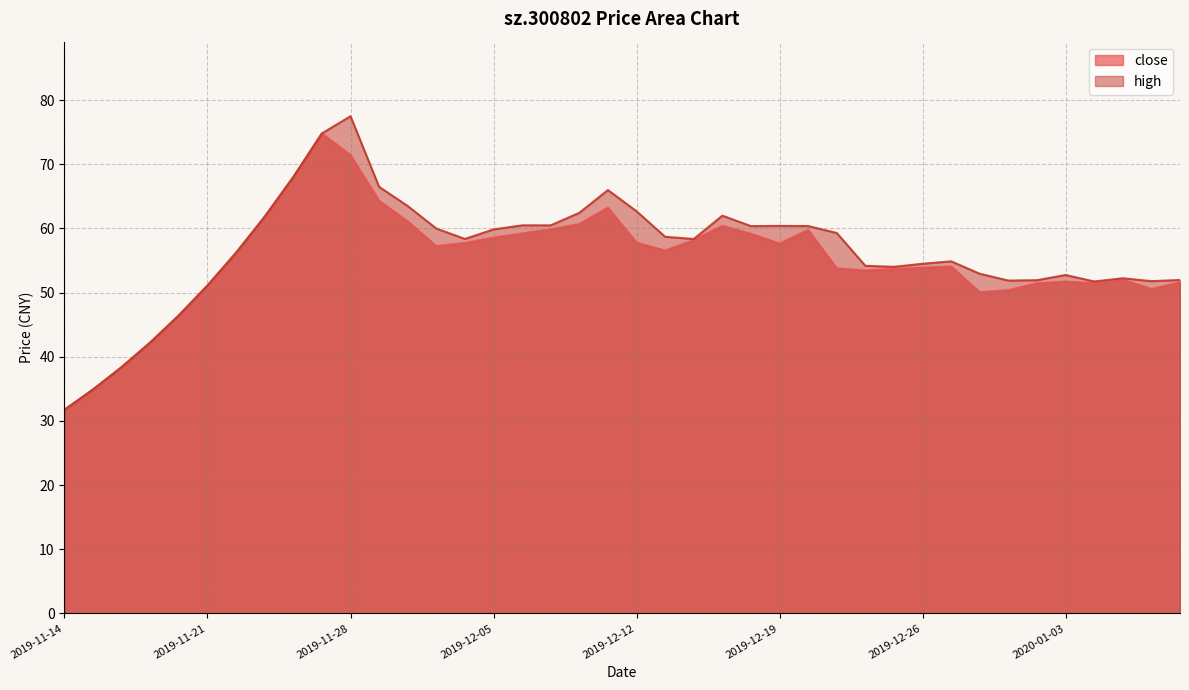

At which label is high closest to 54?

2019-12-25